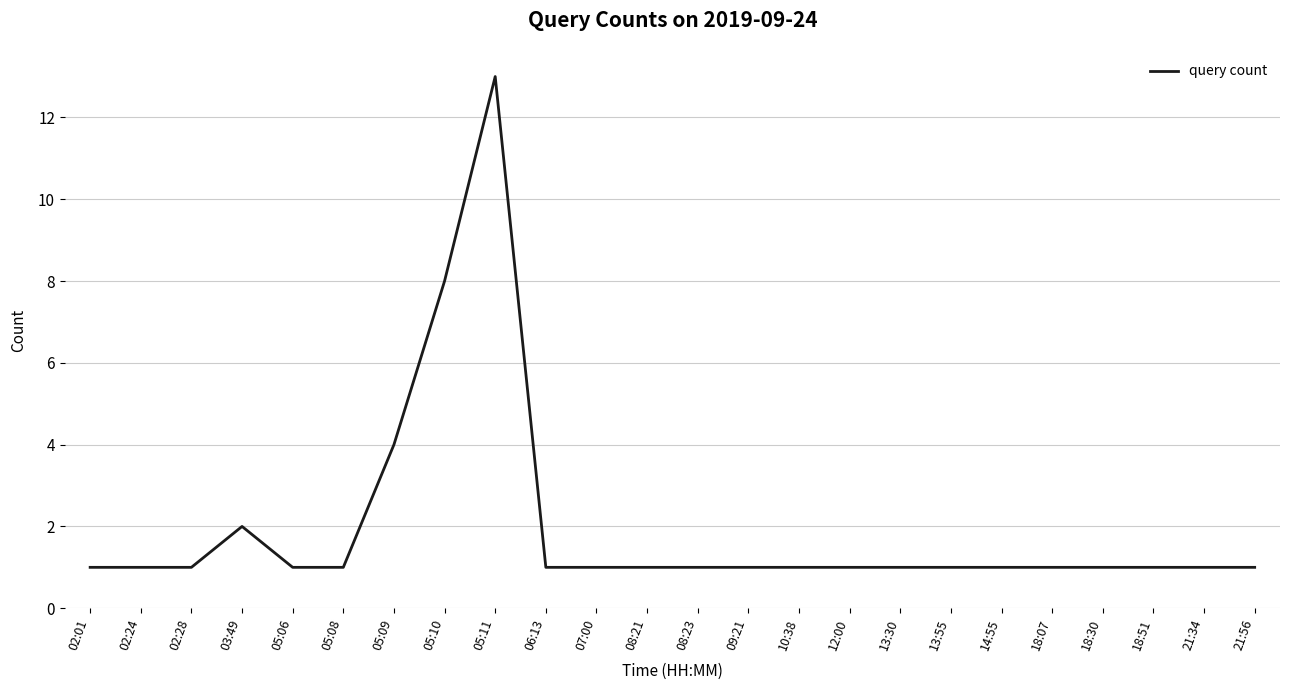

What is the difference between the maximum and minimum values?

12